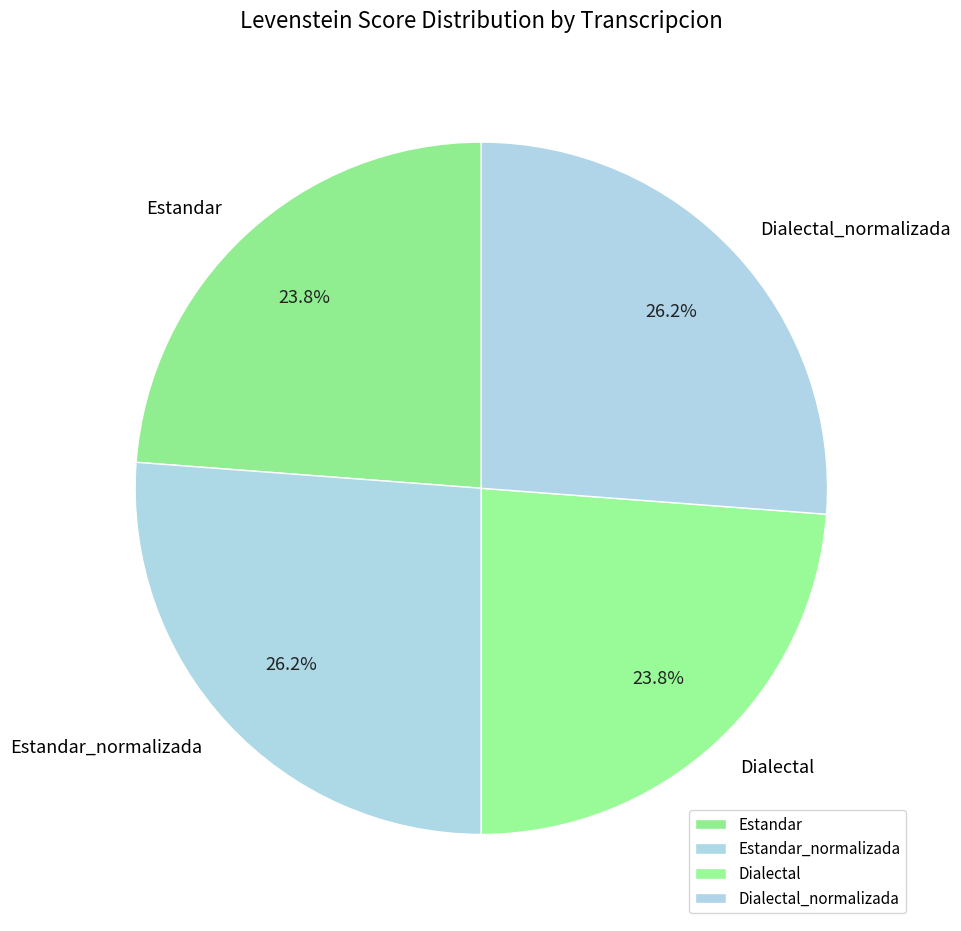

How many segments does this pie chart have?

4